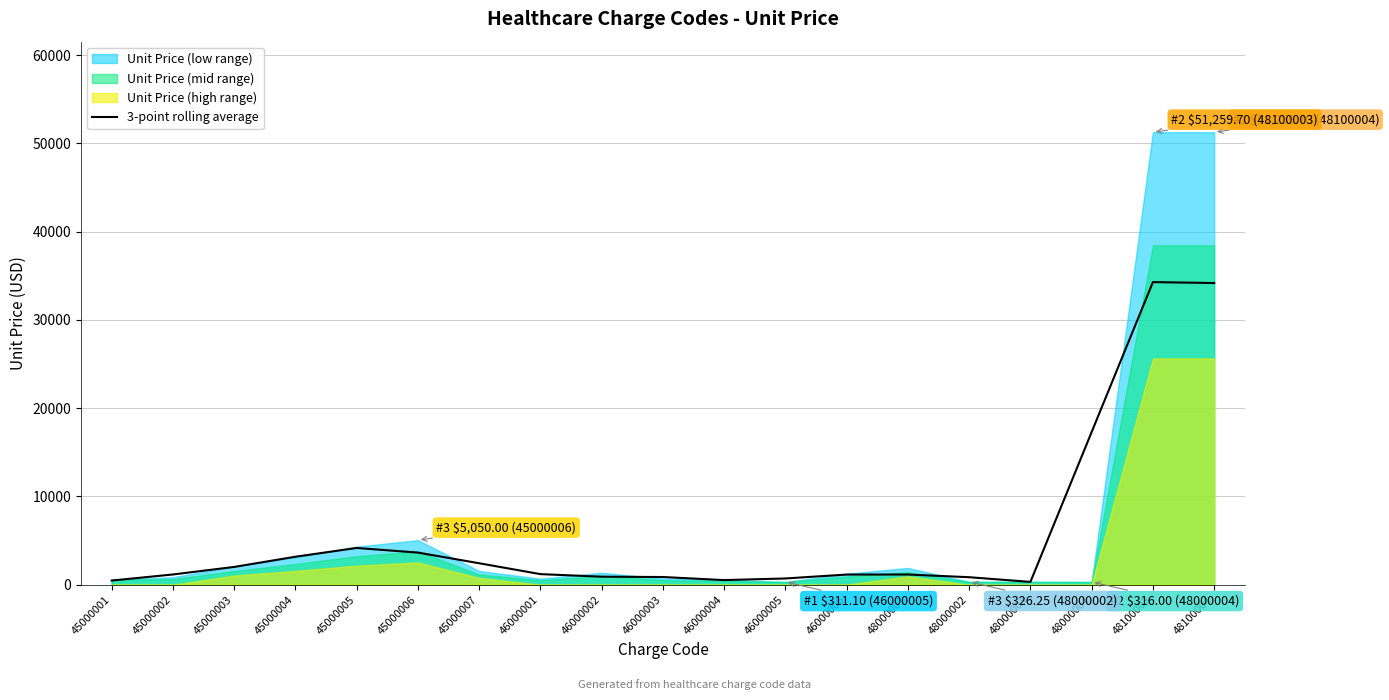

Where is the first local maximum?

45000005